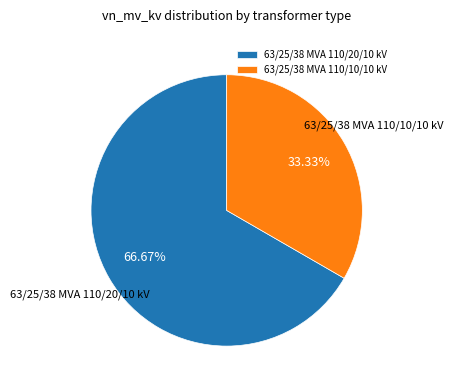

Does 63/25/38 MVA 110/10/10 kV represent more than half of the total?

No